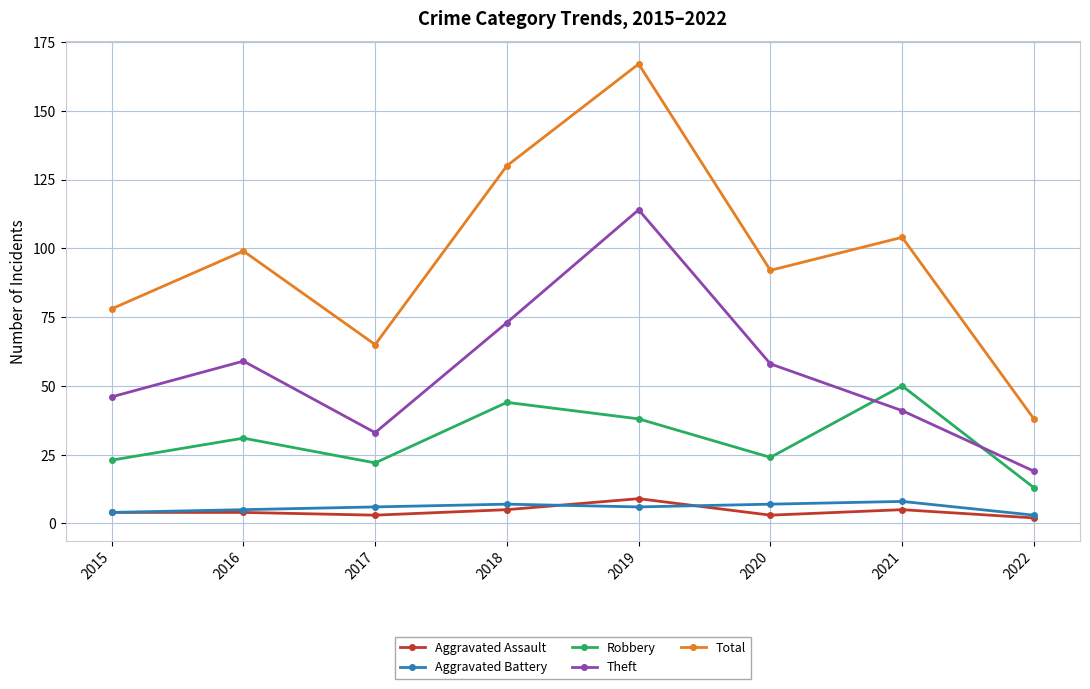

True or false: Aggravated Assault and Total cross at least once.

False